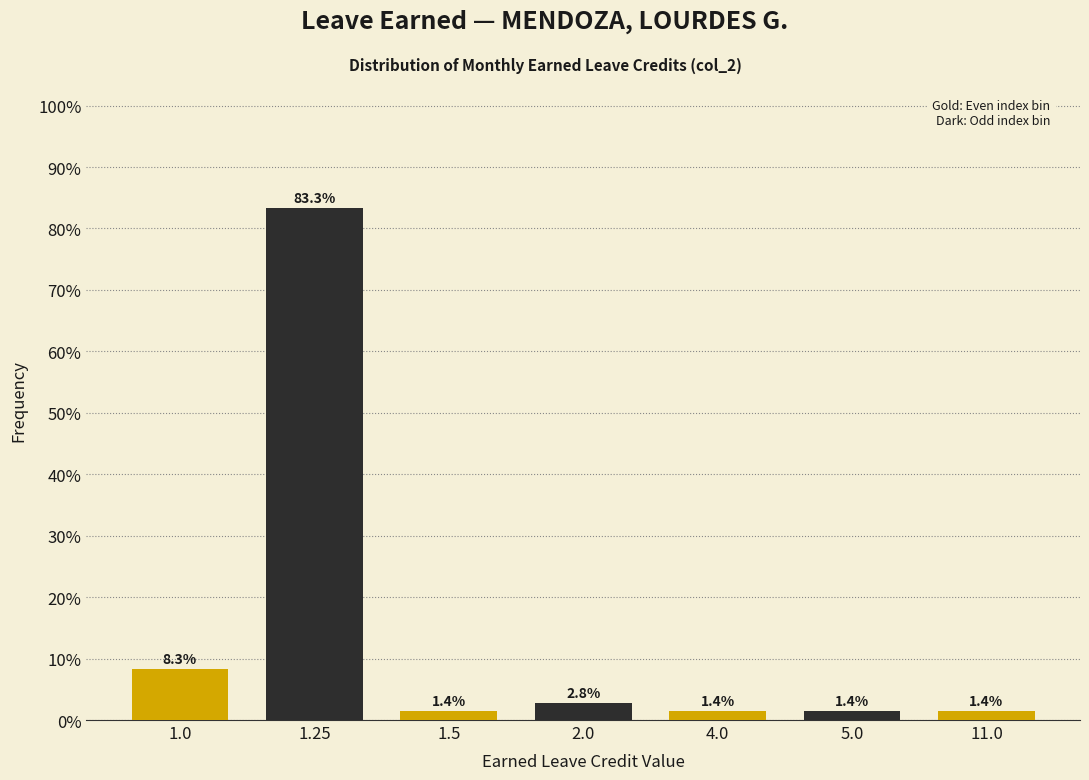

Reading left to right, transcribe all the data shown in this chart.

1.0=8.3	1.25=83.3	1.5=1.4	2.0=2.8	4.0=1.4	5.0=1.4	11.0=1.4